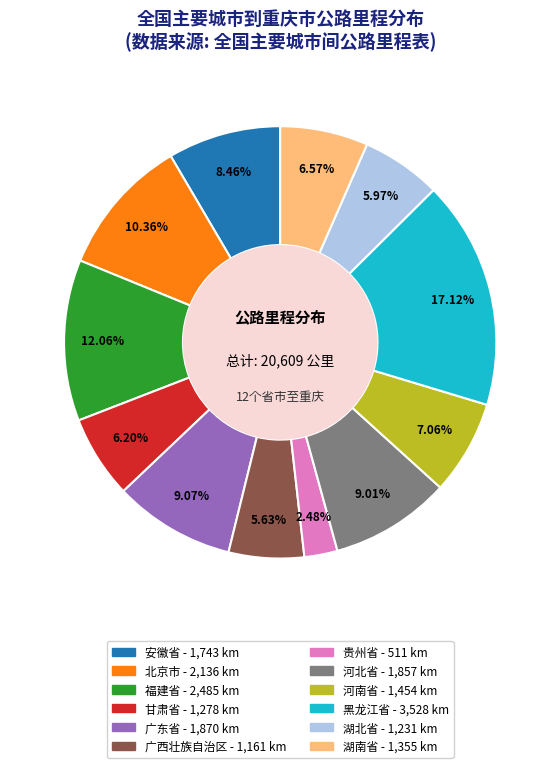

What percentage is the 黑龙江省 slice, to the nearest percent?

17%